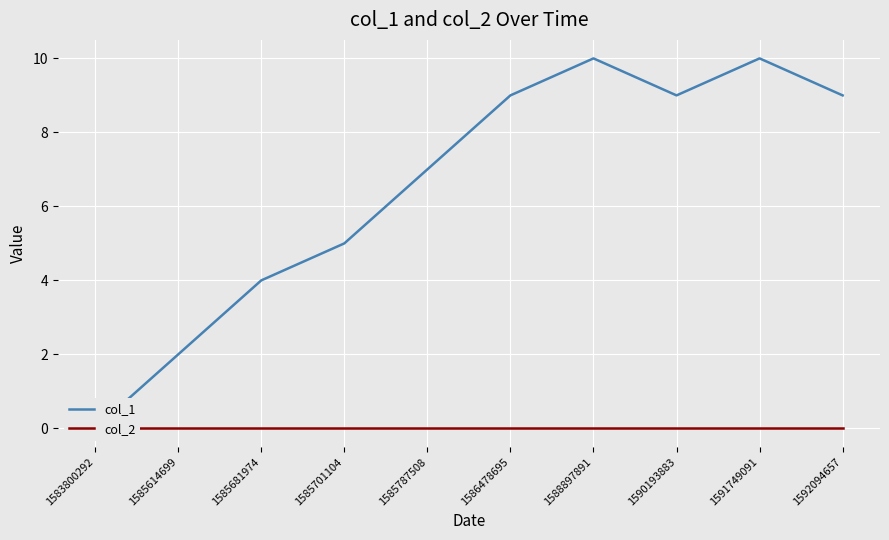

Count the number of data series in this chart.

2